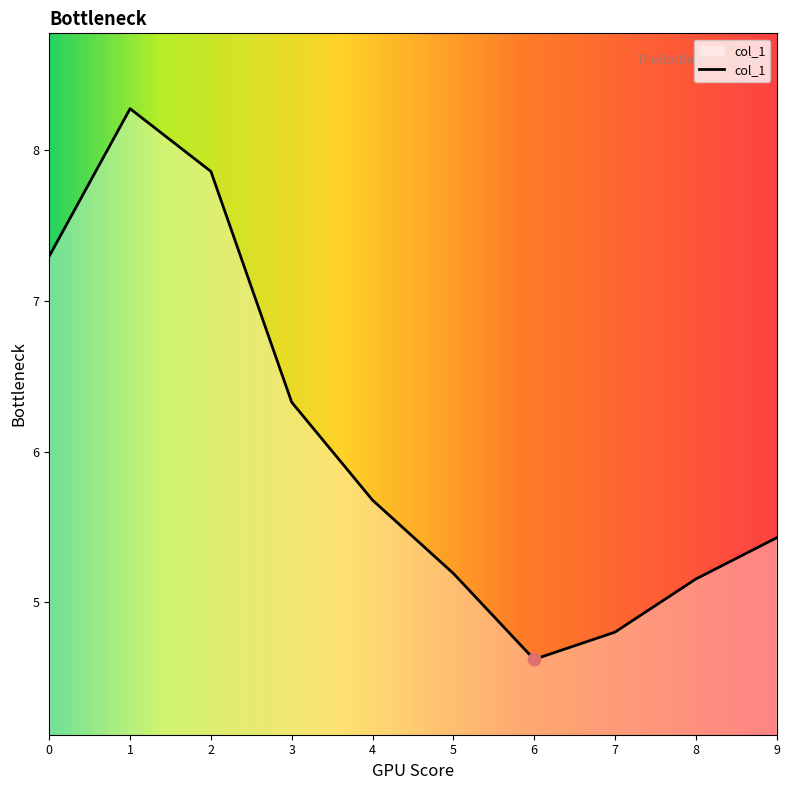

Between 9 and 5, which is larger?

9